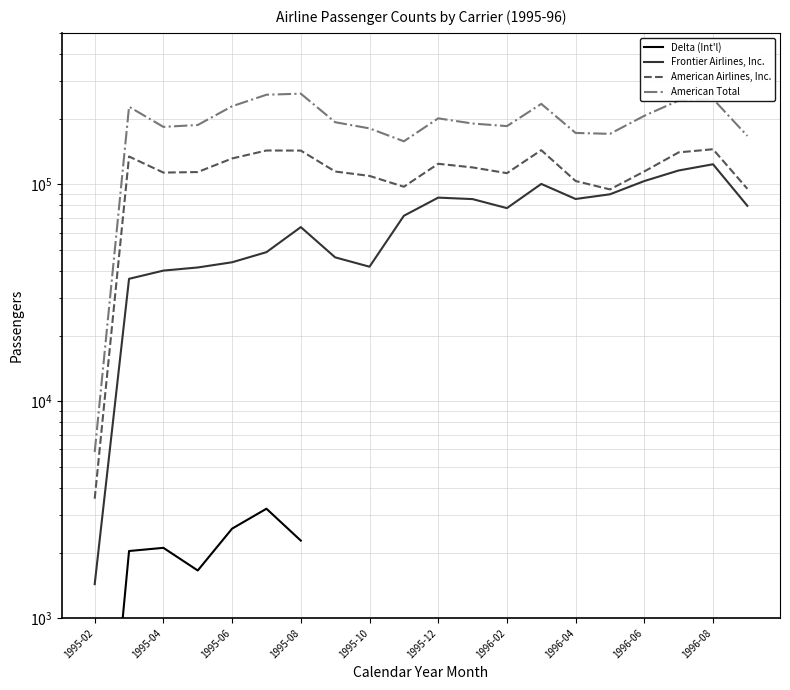

Which series changed the most between 1996-04 and 1996-08?

American Total